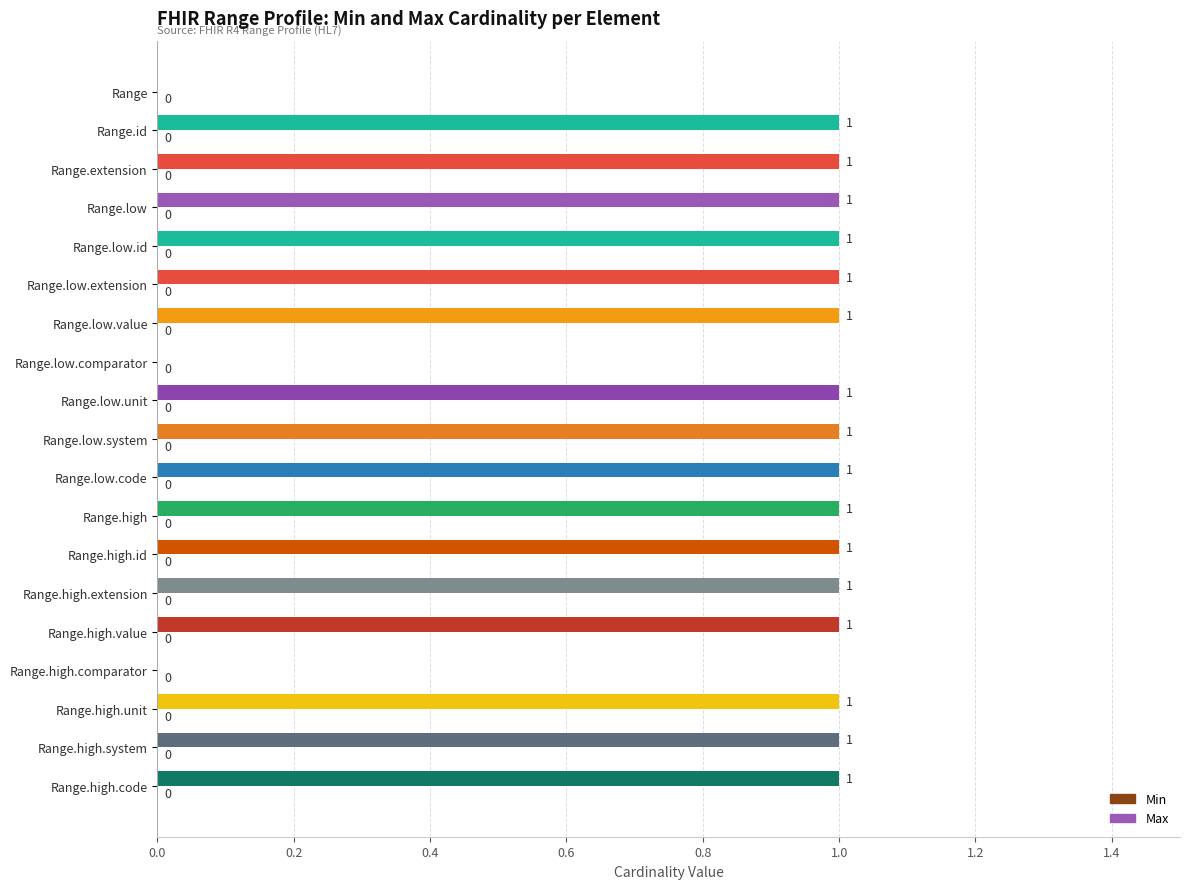

What is the greatest value displayed?

1